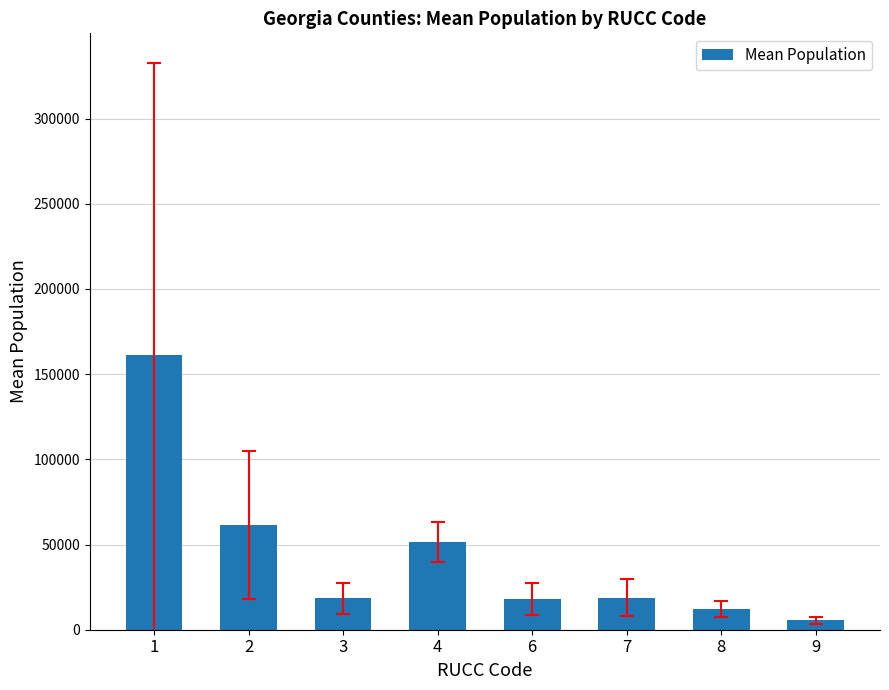

What is the greatest value displayed?

161203.2